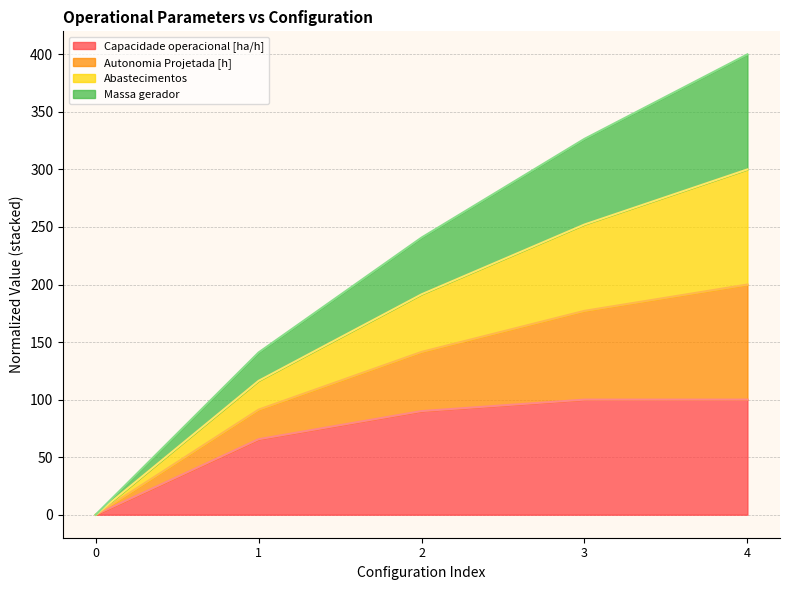

How many lines are shown in the chart?

4